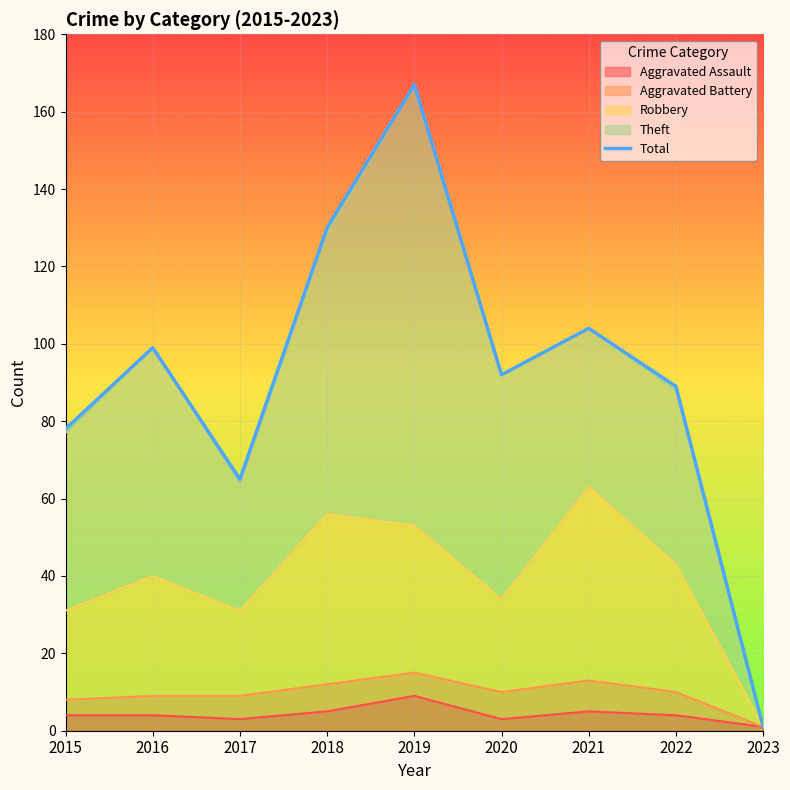

What is the value of the 8th point from the left?

89